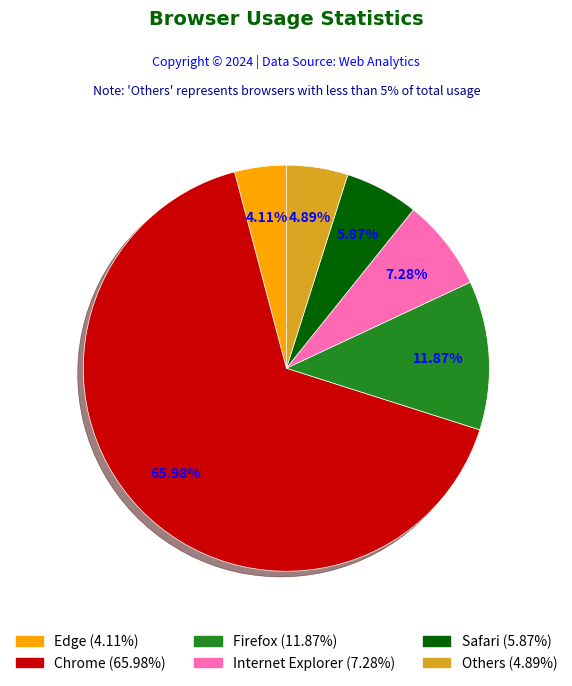

How many segments does this pie chart have?

6